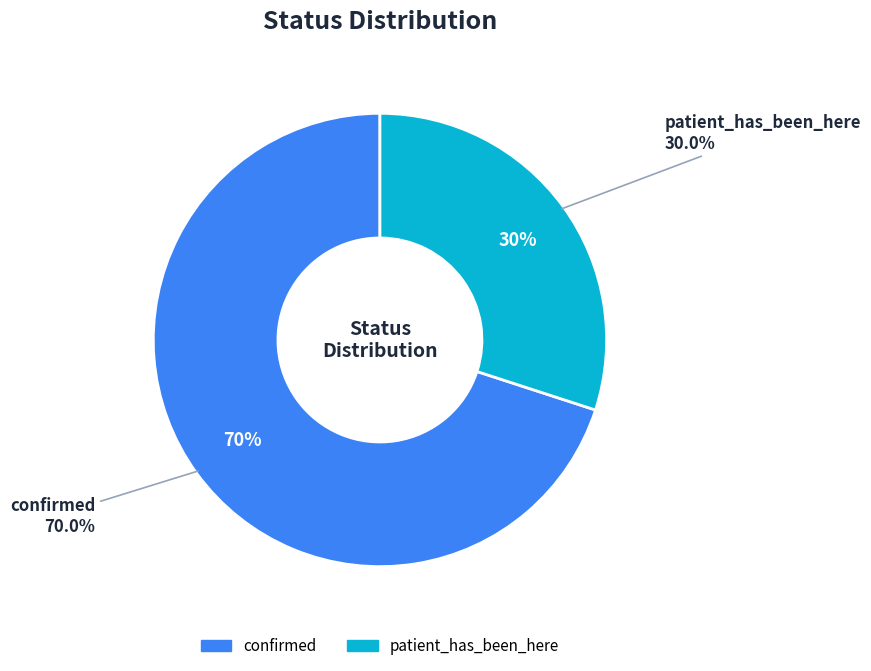

How many segments does this pie chart have?

2